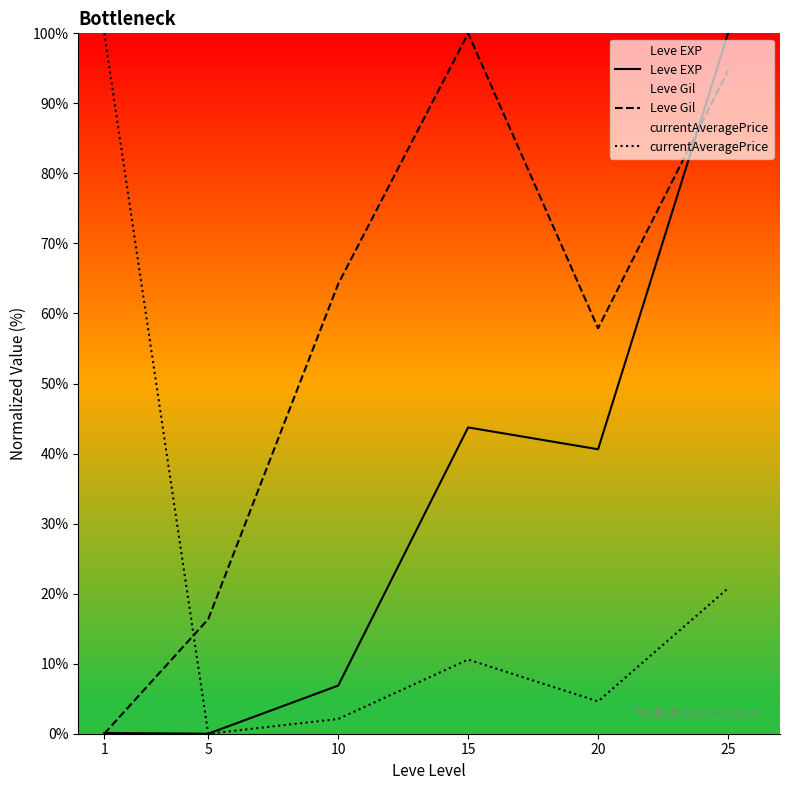

At how many categories does at least one series exceed 15?

6